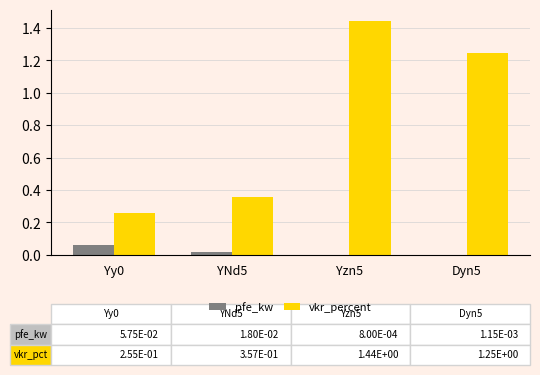

List the labels in order of vkr_percent value, largest first.

Yzn5, Dyn5, YNd5, Yy0